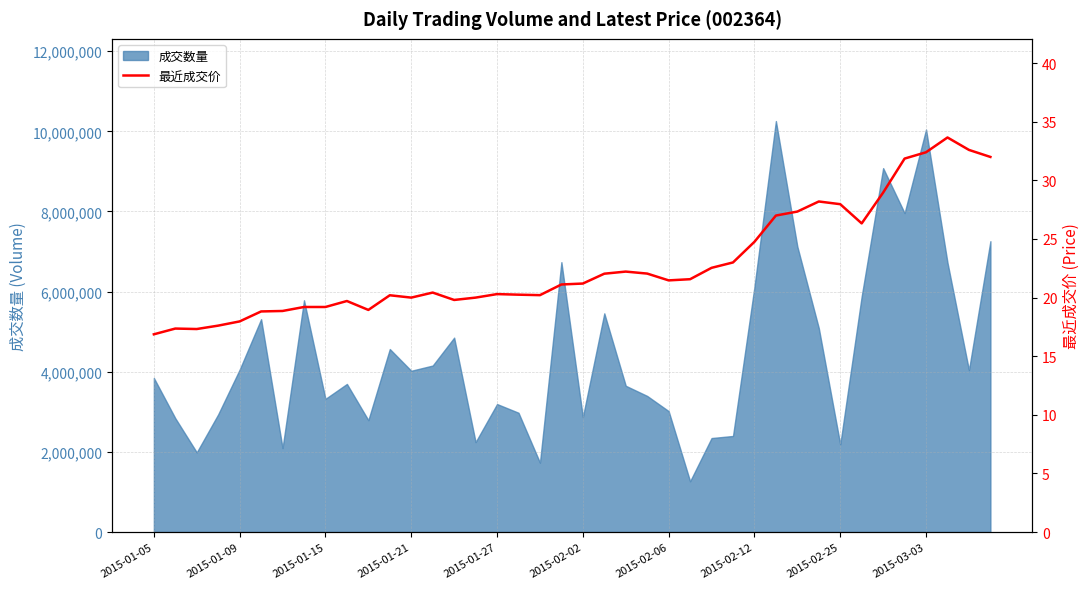

Does the chart have visible grid lines?

Yes